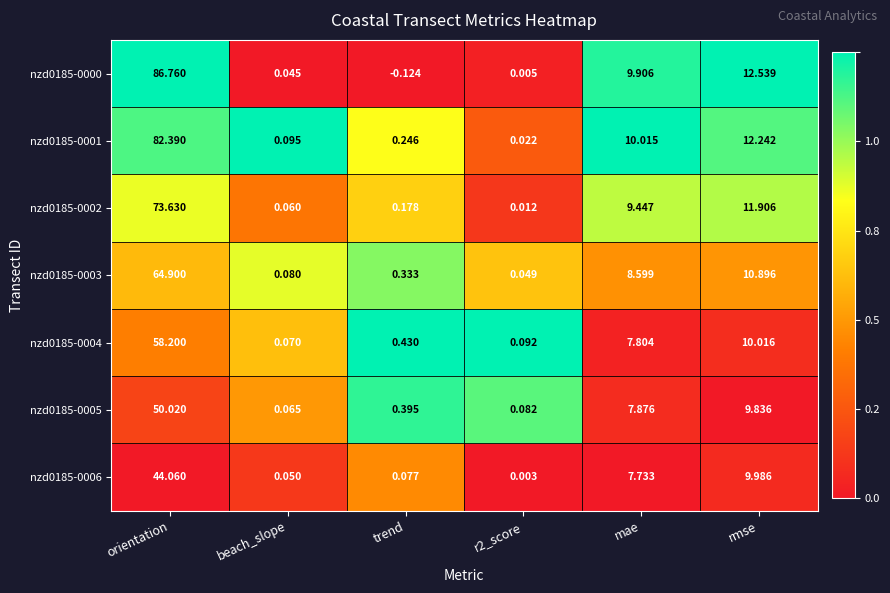

How many categories are shown in the chart?

6